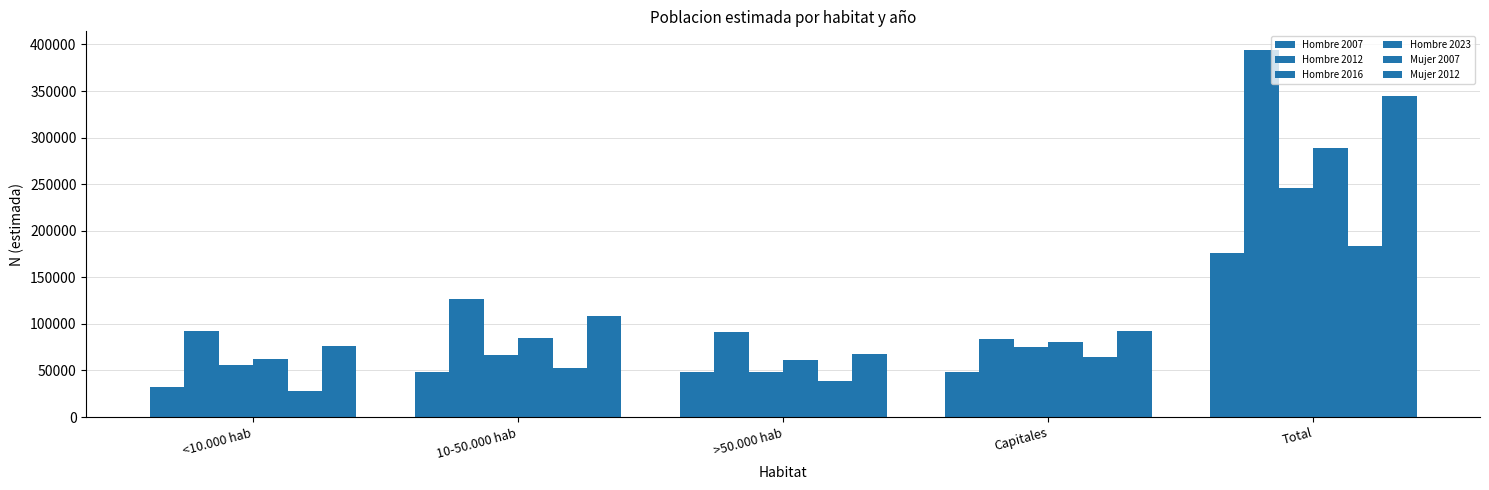

At which category is the sum across all series the highest?

Total